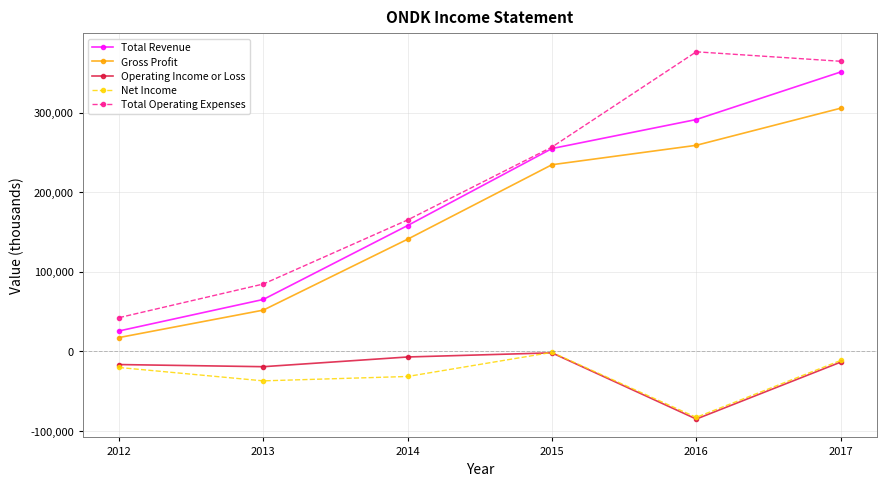

How many lines are shown in the chart?

5